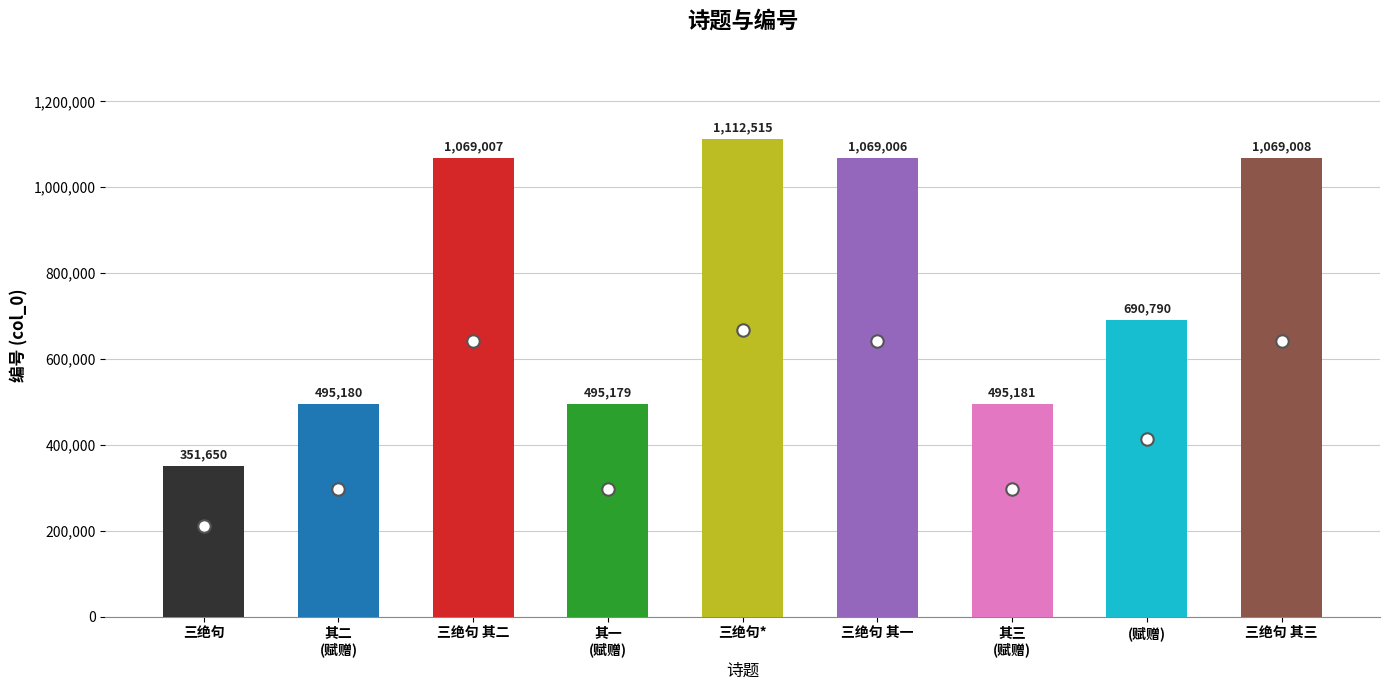

Approximately how many times larger is the value at 赋赠东山子祷雨端阳有应三首 其三 compared to 赋赠东山子祷雨端阳有应三首?

0.7